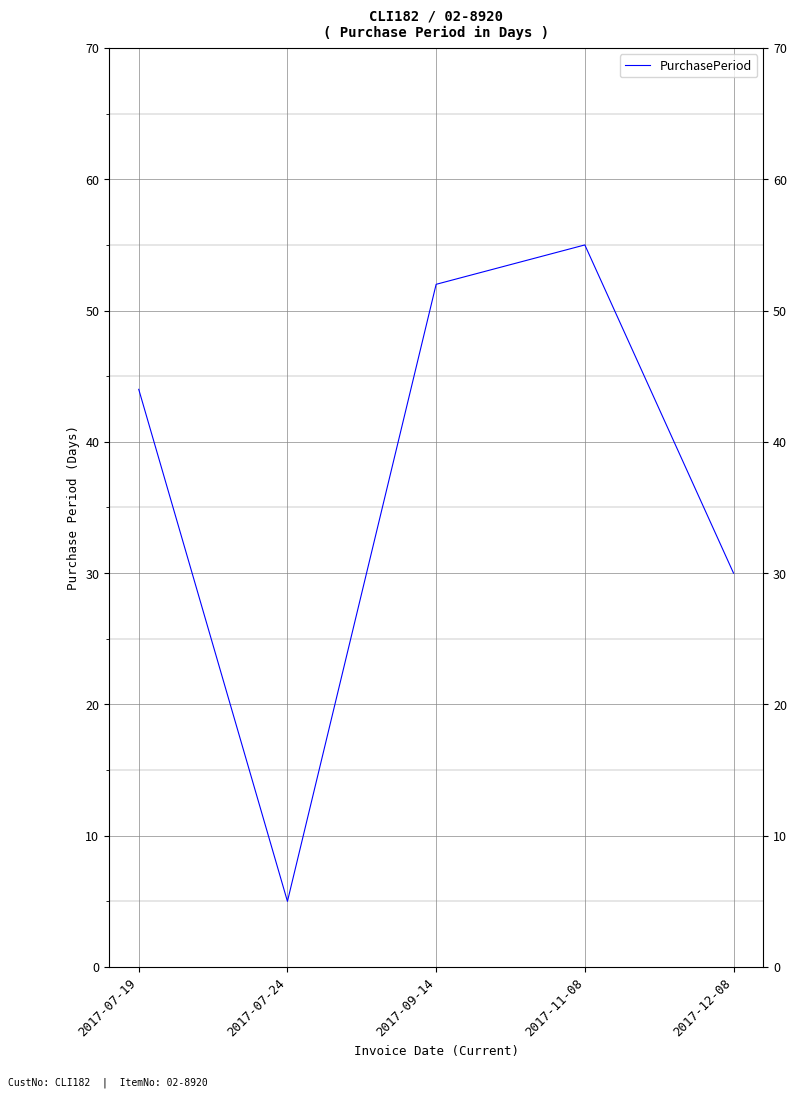

What is the sum of the values at 2017-07-19 and 2017-09-14?

96